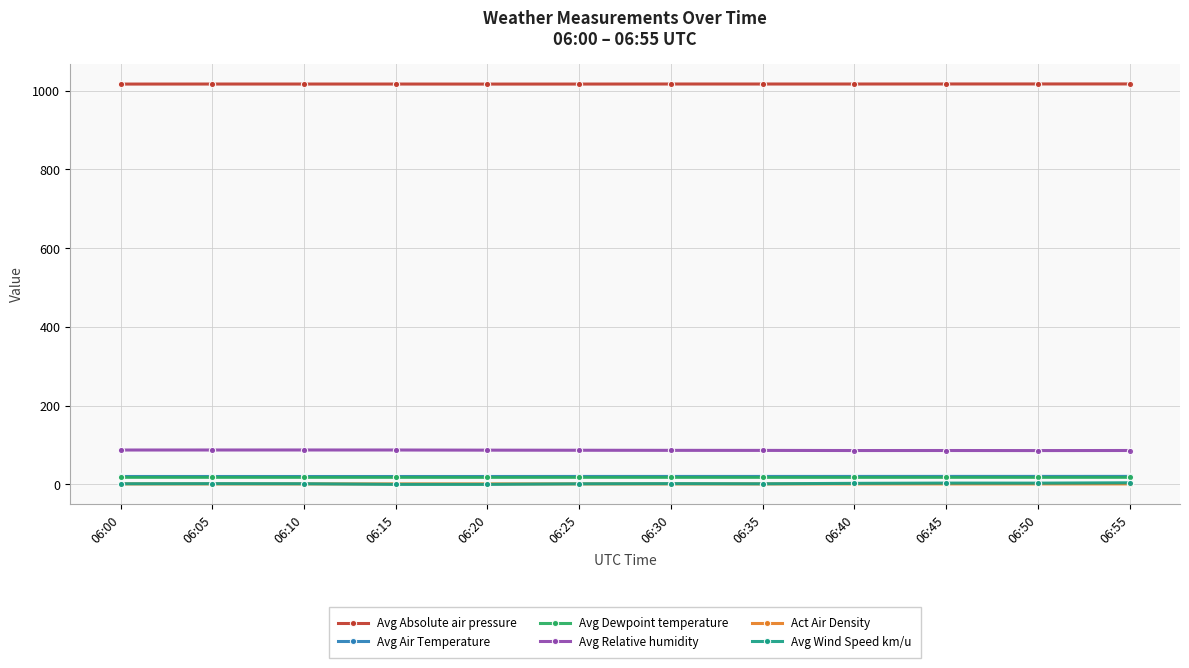

True or false: Avg Air Temperature has more than 0 points higher than both neighbors.

True